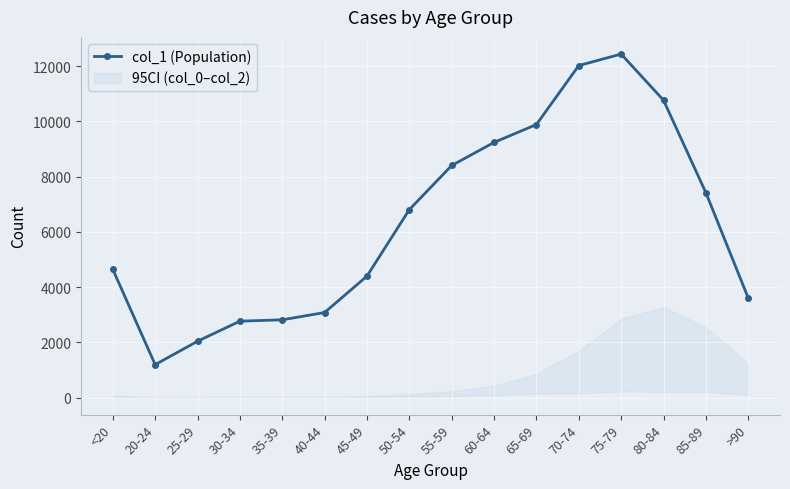

At which category does the chart reach its peak across all series?

75-79